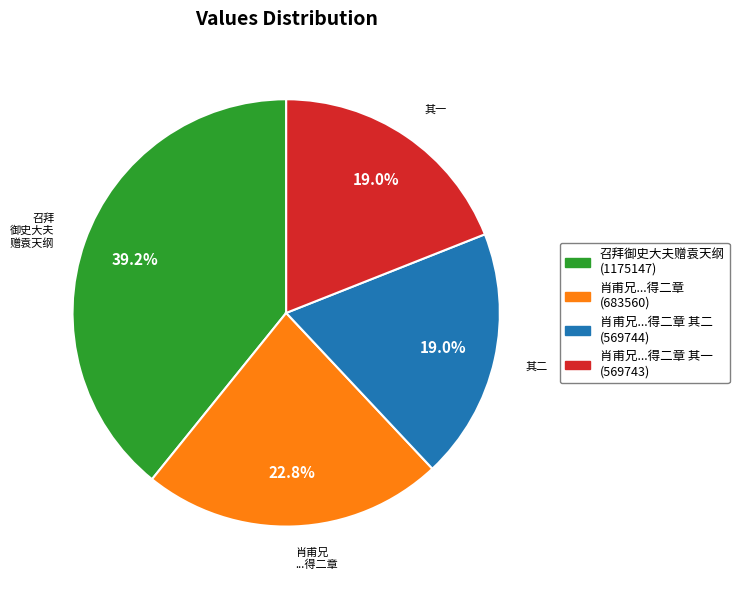

Does any single category account for the majority?

No